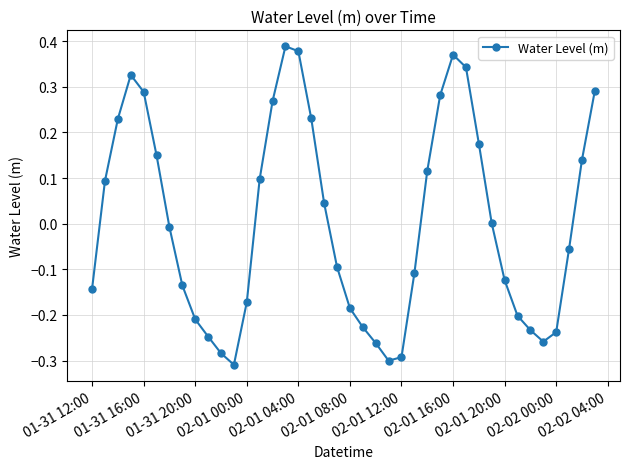

How many interior local valleys (lower than both neighbors) does the data have?

3